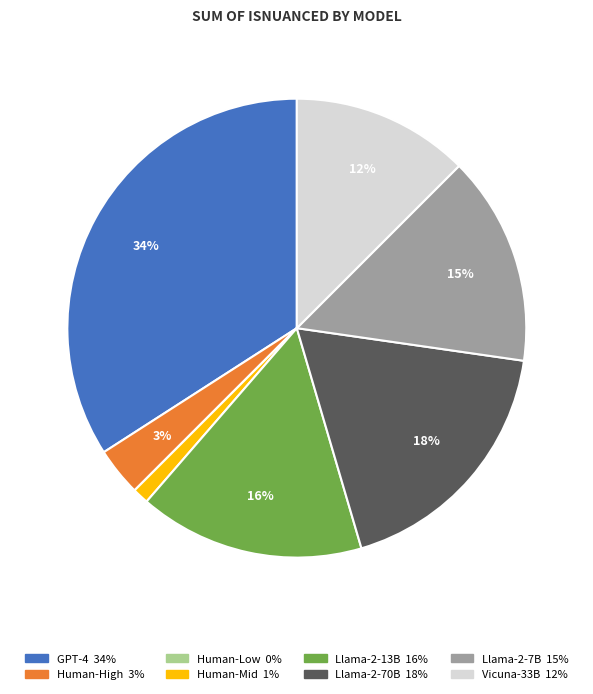

To the nearest percent, what is the combined percentage of Llama-2-13B and Llama-2-7B?

31%